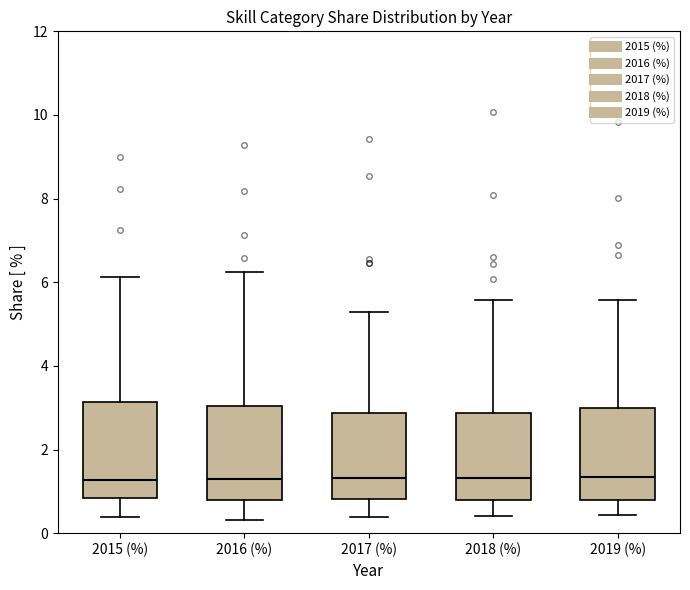

Reading left to right, read every box against the y-axis: the position of its median line, the range the box covers, and the ends of its whiskers. The values are not printed on the chart, so give them approximately, as read against the axis.

2015 (%): median 1.2, box 0.8 to 3.2, whiskers 0.4 to 6.2
2016 (%): median 1.4, box 0.8 to 3.0, whiskers 0.4 to 6.2
2017 (%): median 1.4, box 0.8 to 2.8, whiskers 0.4 to 5.2
2018 (%): median 1.4, box 0.8 to 2.8, whiskers 0.4 to 5.6
2019 (%): median 1.4, box 0.8 to 3.0, whiskers 0.4 to 5.6